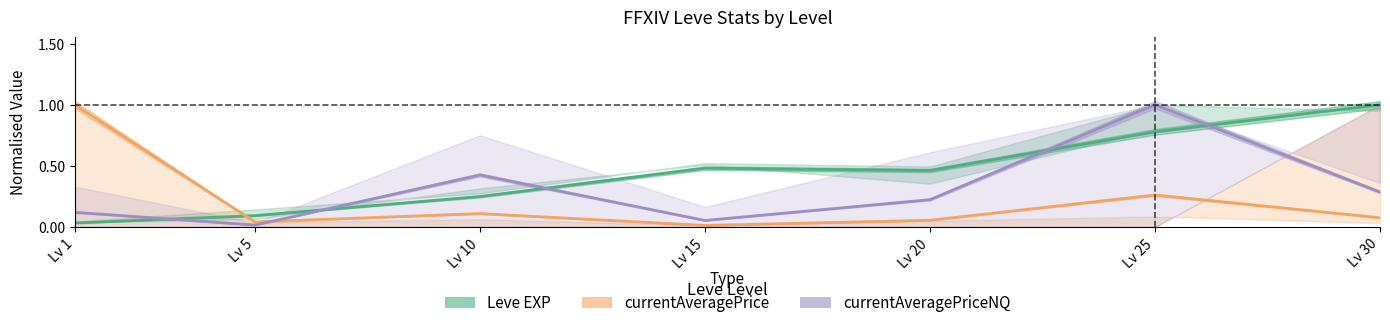

What are all the series names shown in the legend?

Leve EXP, currentAveragePrice, currentAveragePriceNQ